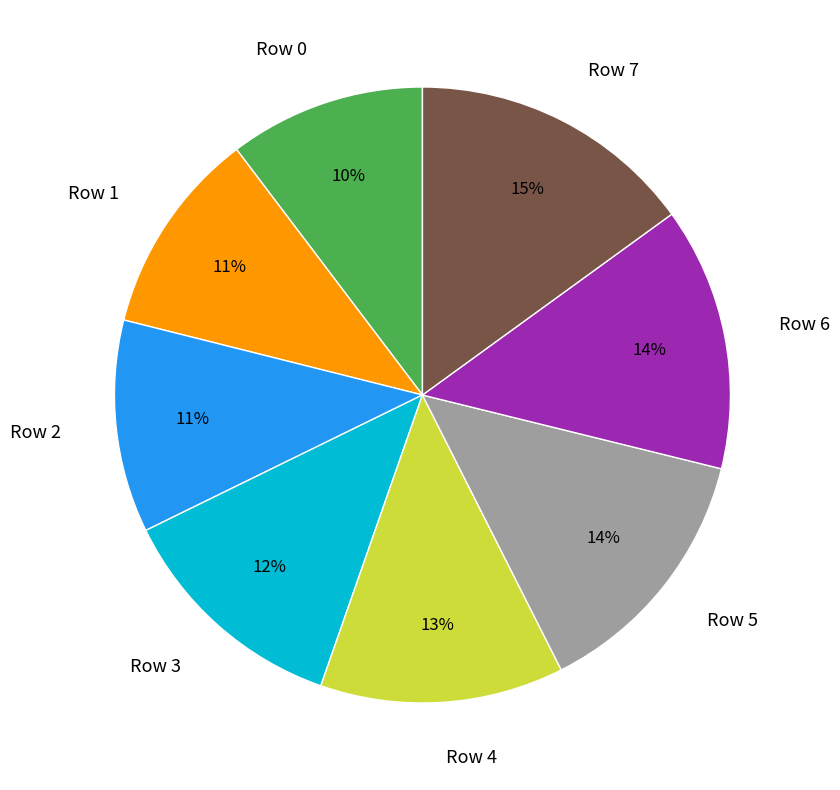

How many slices are in this pie chart?

8